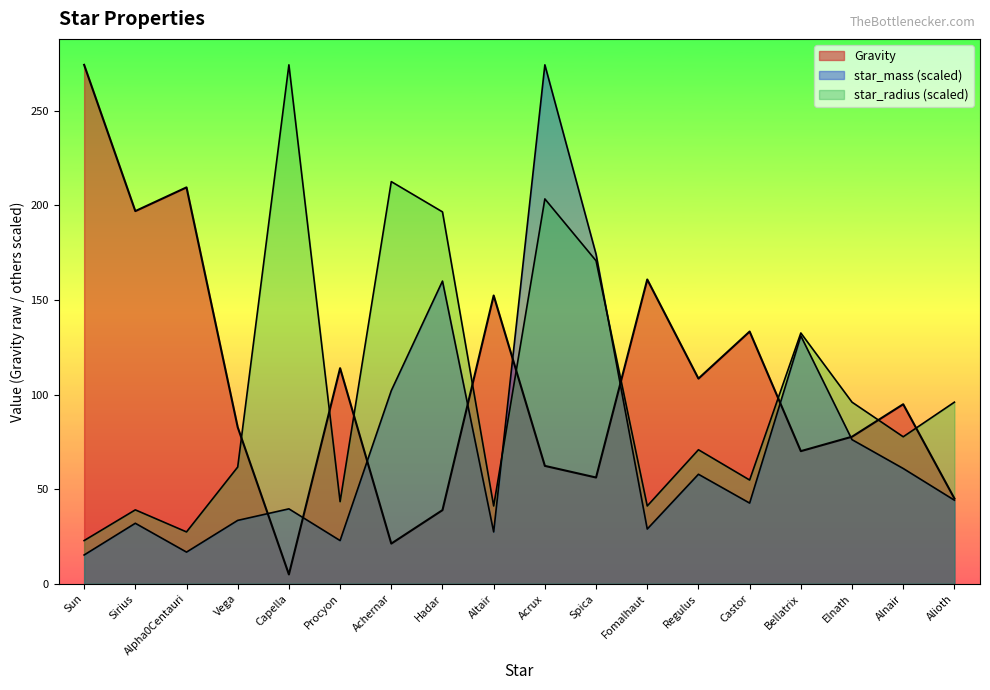

True or false: Gravity and star_radius cross at least once.

True